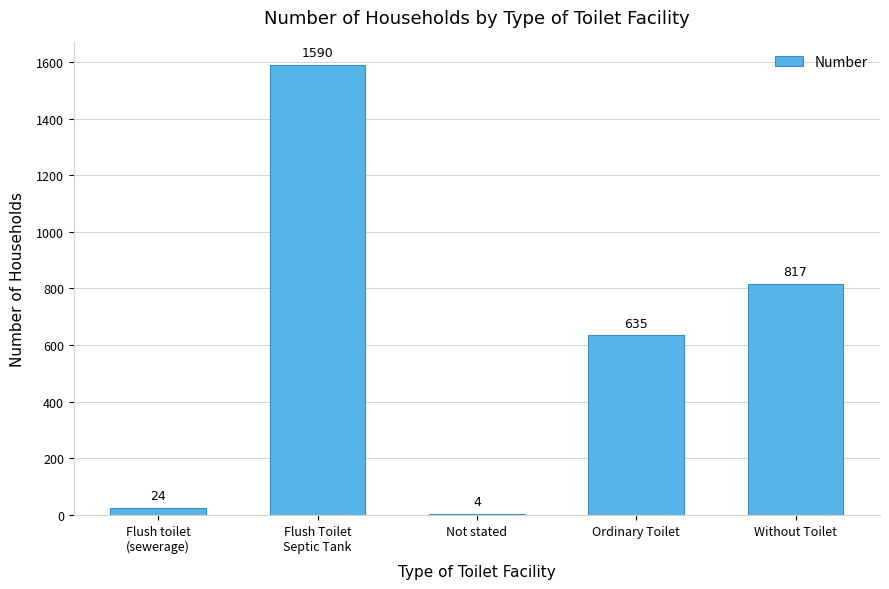

What is the change in value from Flush toilet
(sewerage) to Without Toilet?

+793